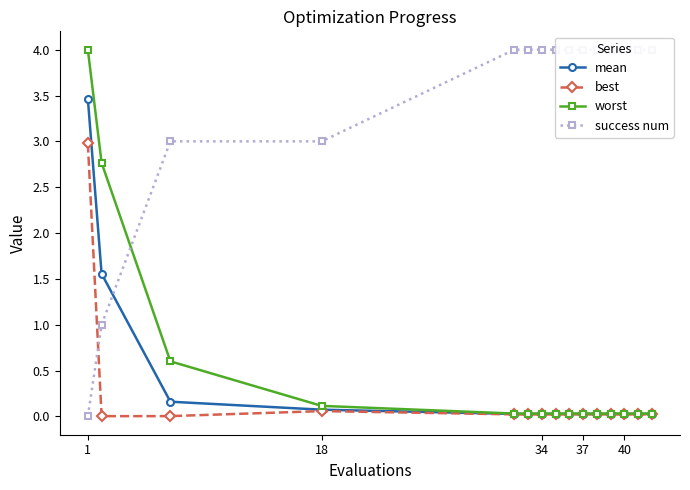

The value of best at 40 is 0.0. True or false?

True